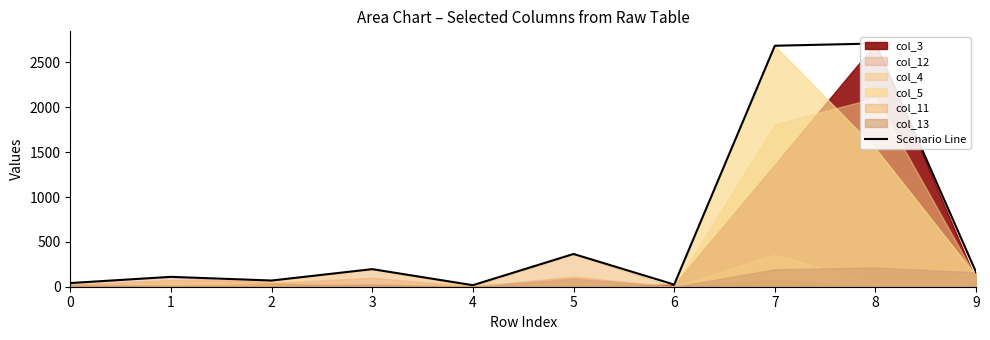

List the labels in order of value, largest first.

8, 7, 5, 3, 9, 1, 2, 0, 6, 4